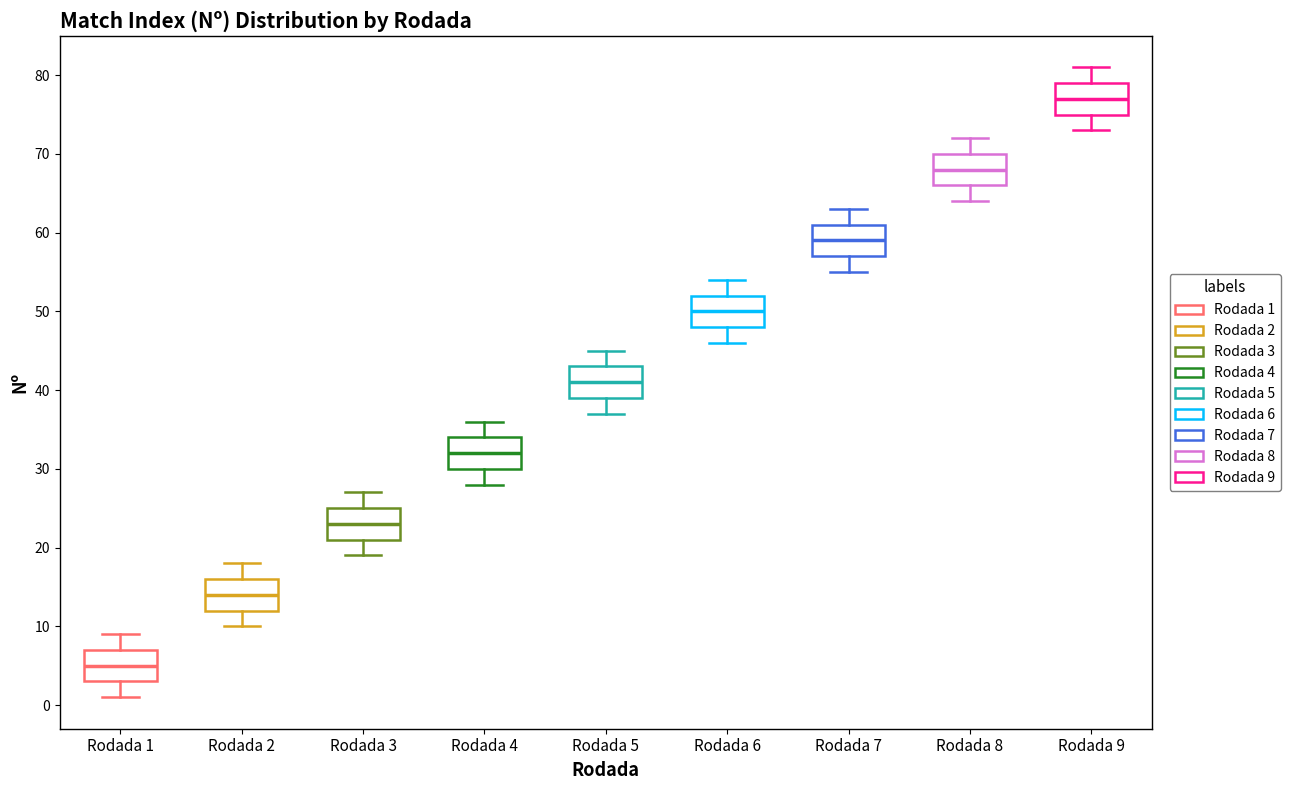

Which box has the lowest median line?

Rodada 1